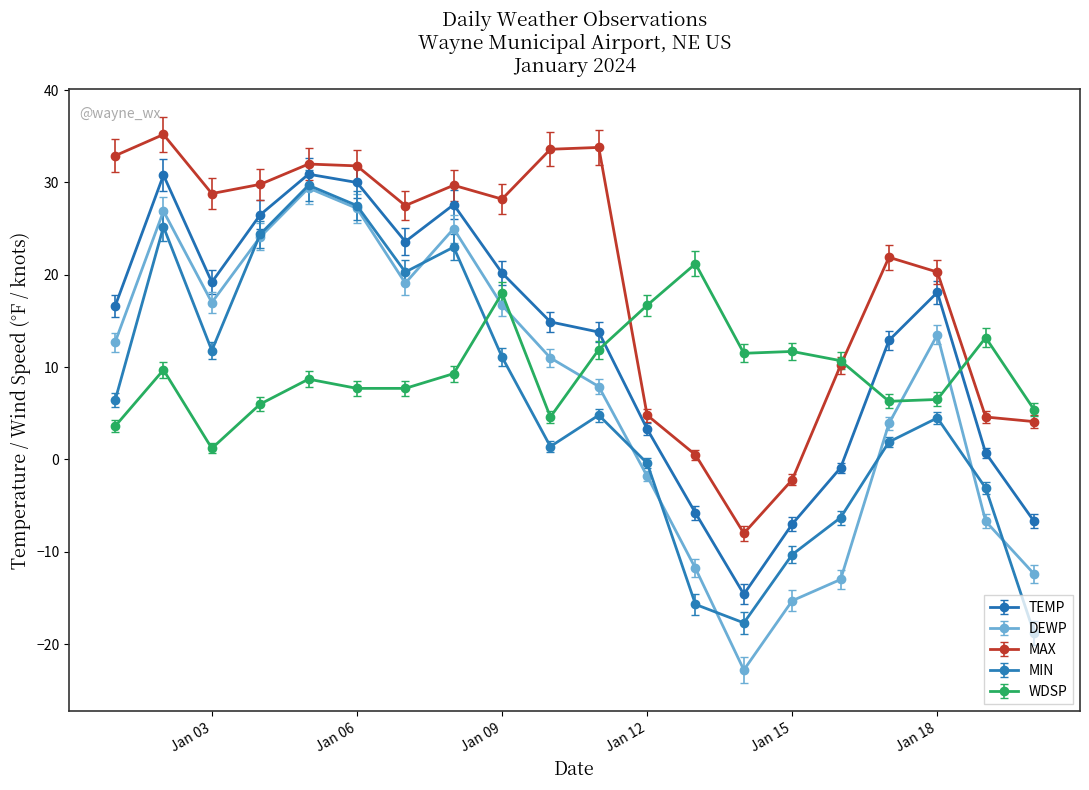

What is the lowest value of the DEWP series?

-22.8